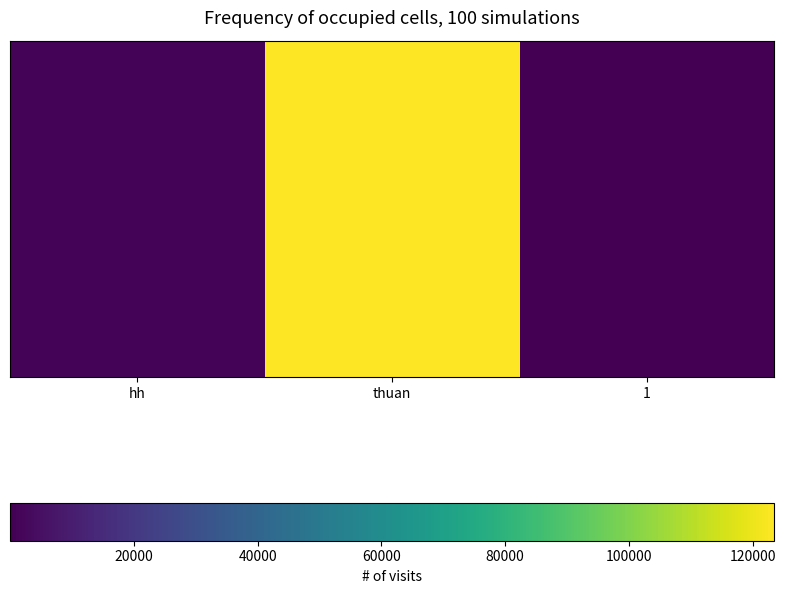

What is the sum of the values at hh and 1?

1222